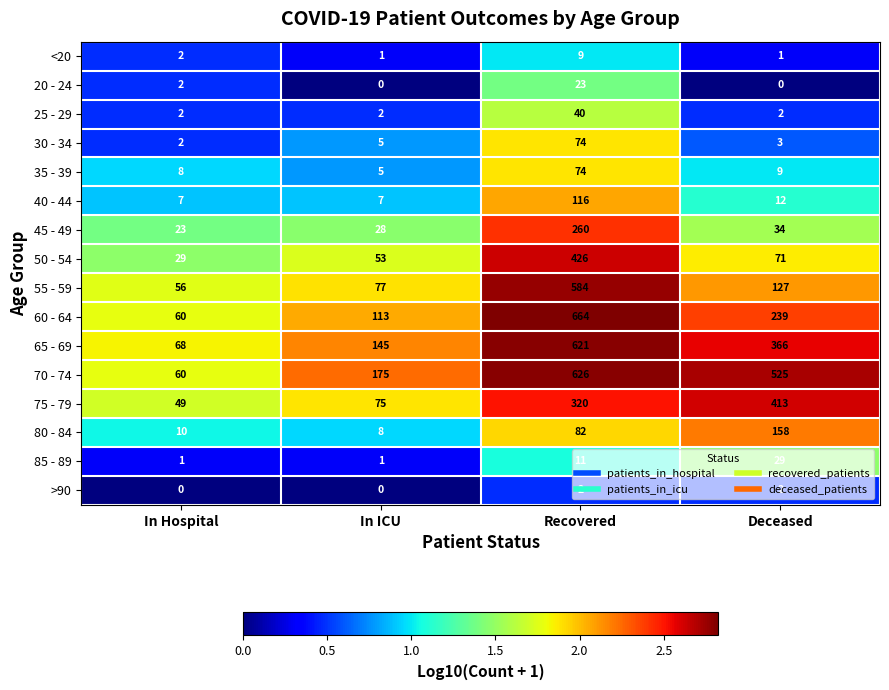

Which series changed the most between In Hospital and In ICU?

70 - 74